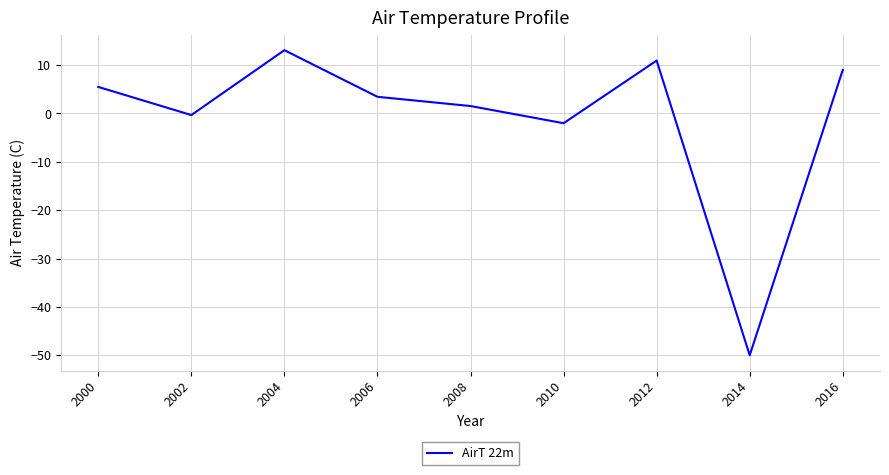

Reading right to left, transcribe all the data shown in this chart.

9.0	-50.0	10.9	-2.0	1.5	3.4	13.1	-0.3	5.5